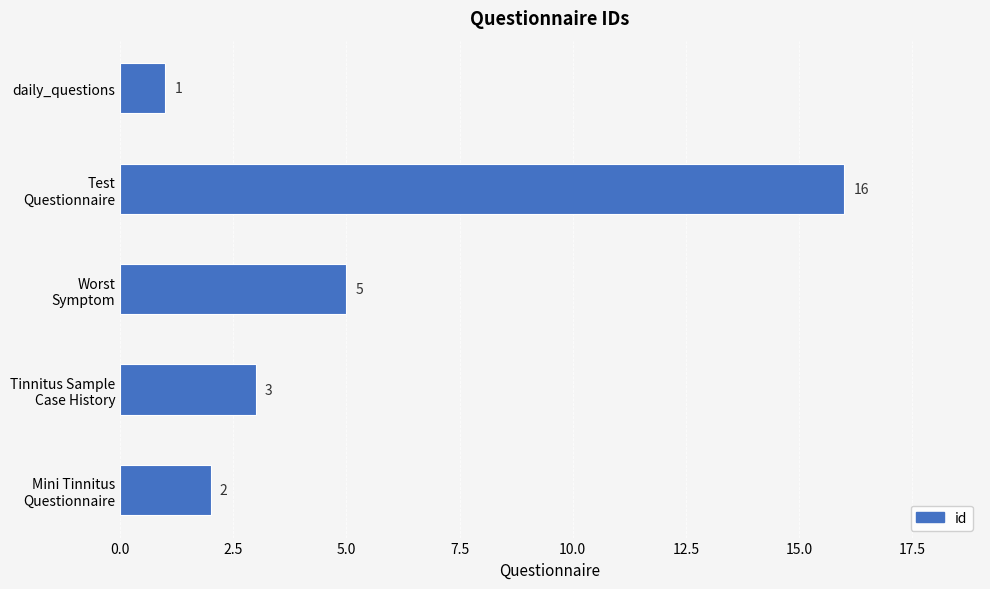

At which category does the chart reach its minimum across all series?

daily_questions